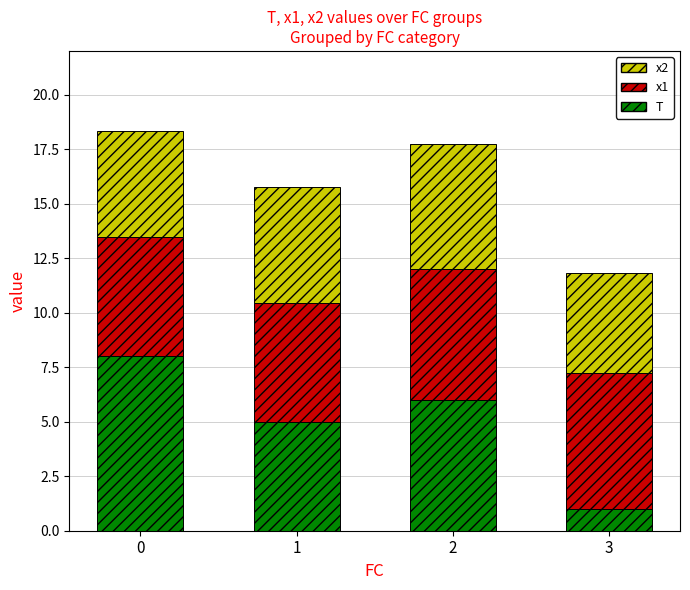

What is the sum of the T values at 2 and 0?

14.0